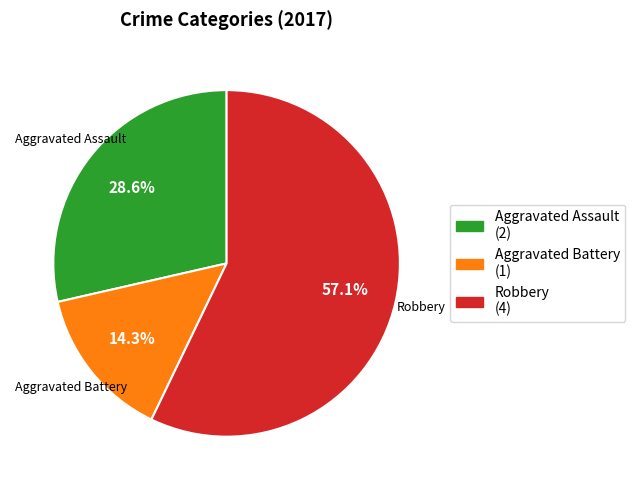

What is the majority slice?

Robbery